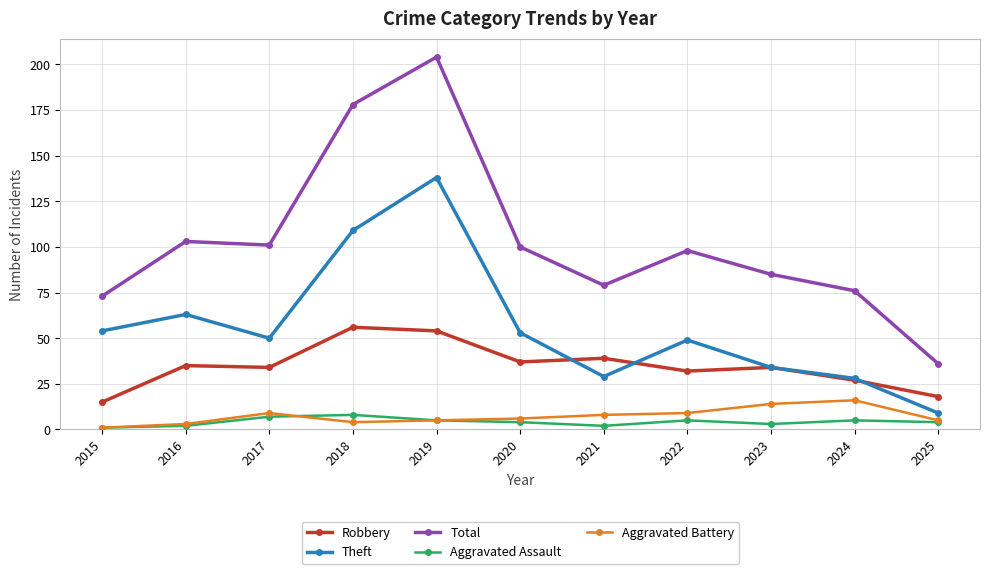

Does the chart display data point markers on the line(s)?

Yes